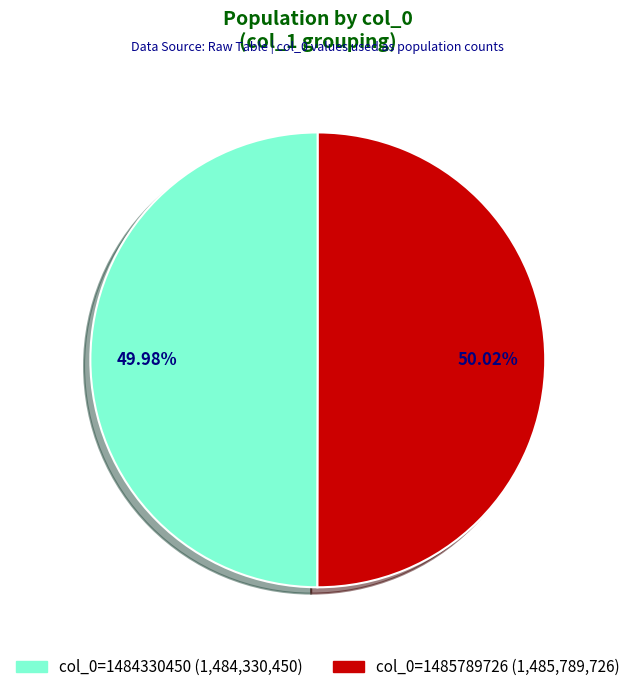

Does any single category account for the majority?

Yes